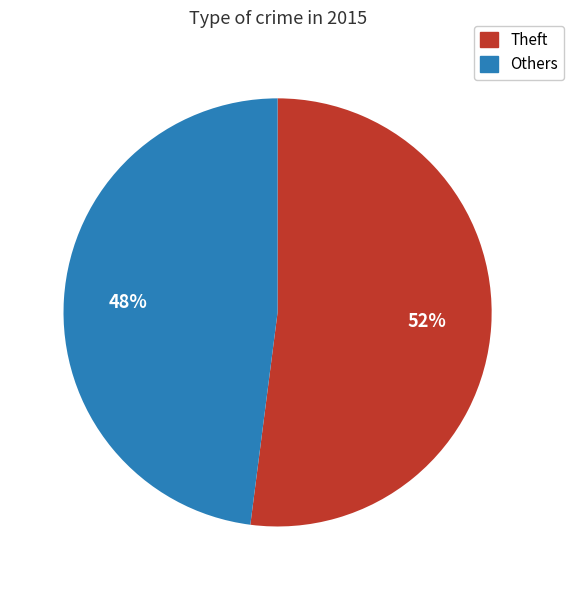

Count the number of slices in the pie.

2